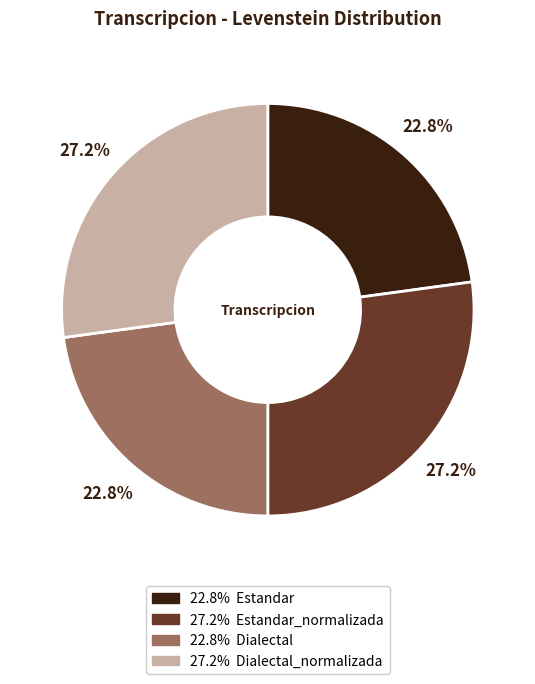

Does any single category account for the majority?

No